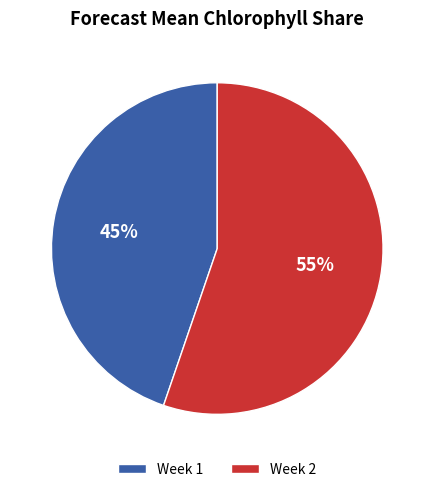

How many segments does this pie chart have?

2